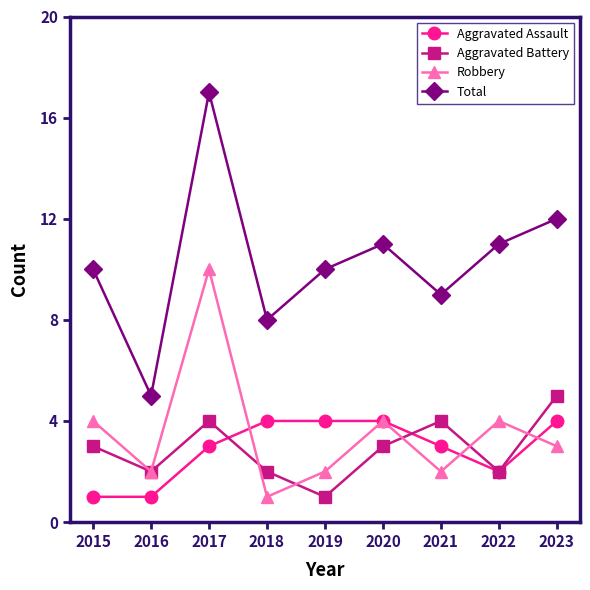

Is the value of Total at 2022 greater than the value of Robbery at 2020?

Yes